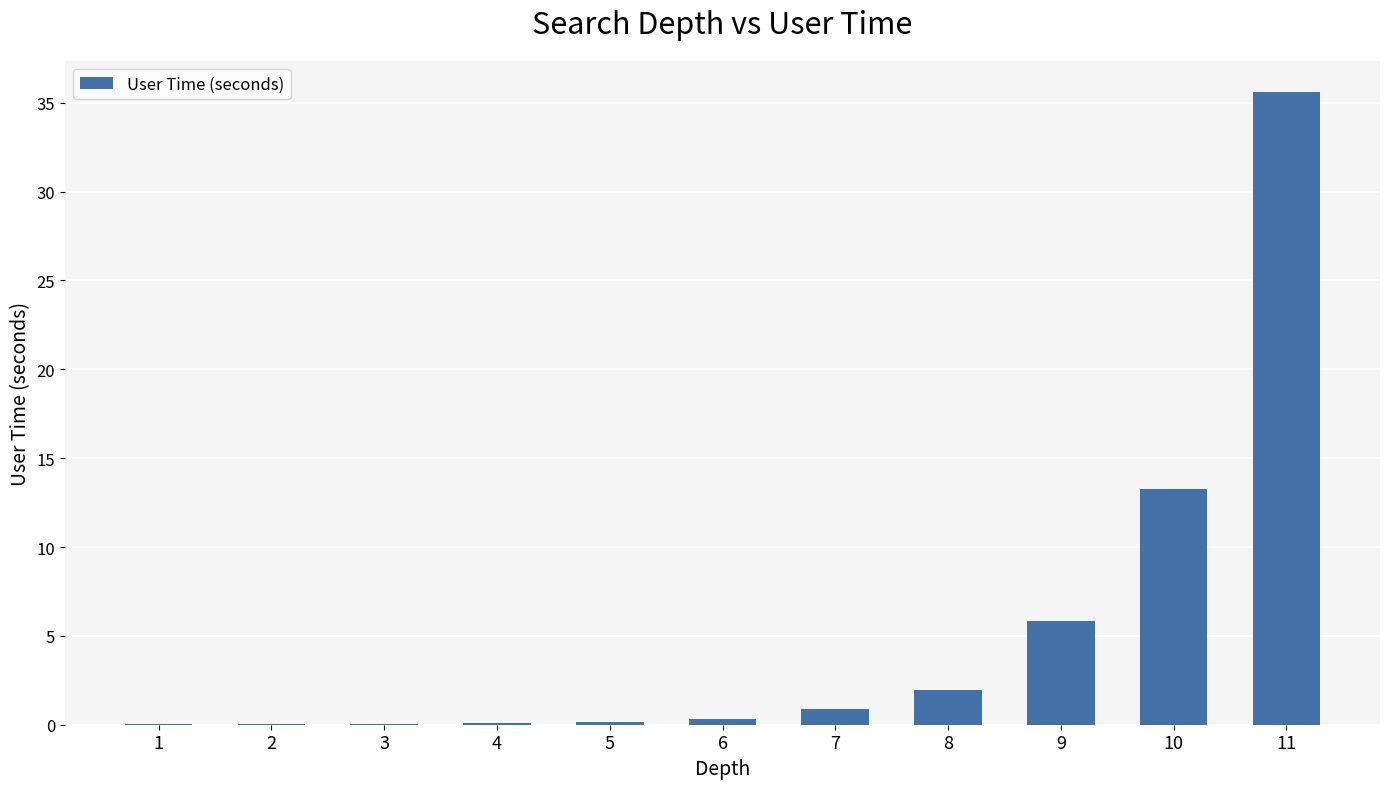

What is the average value?

5.3